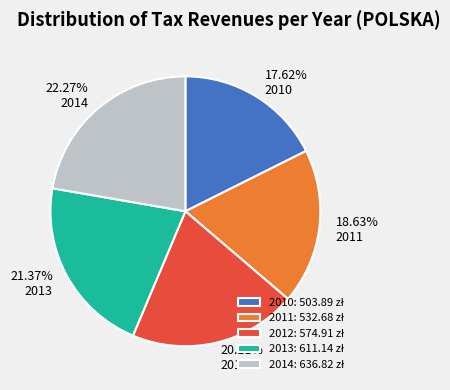

How many slices are in this pie chart?

5